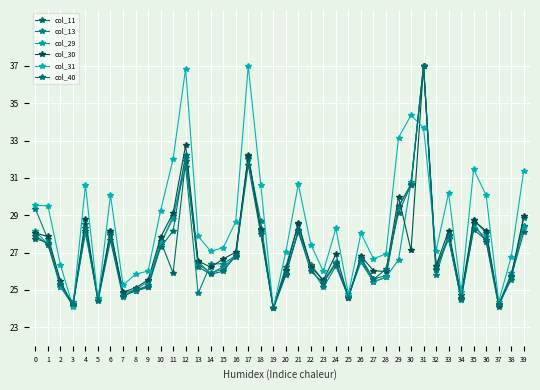

What is the minimum value for col_29?

24.0